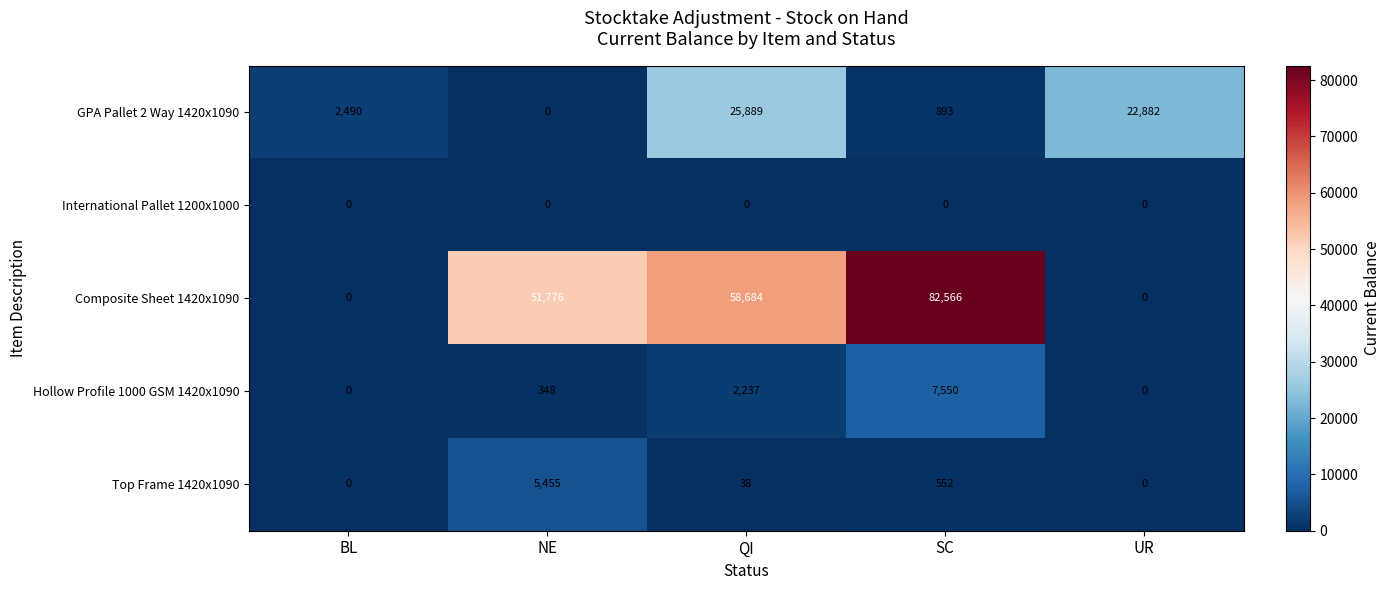

Is it true that Top Frame 1420x1090 equals 309 at SC?

False